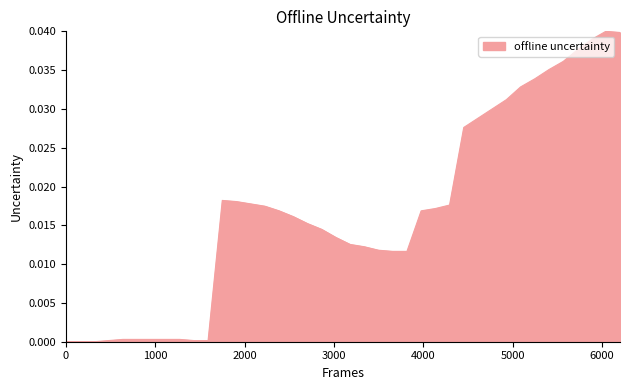

How many lines are shown in the chart?

1